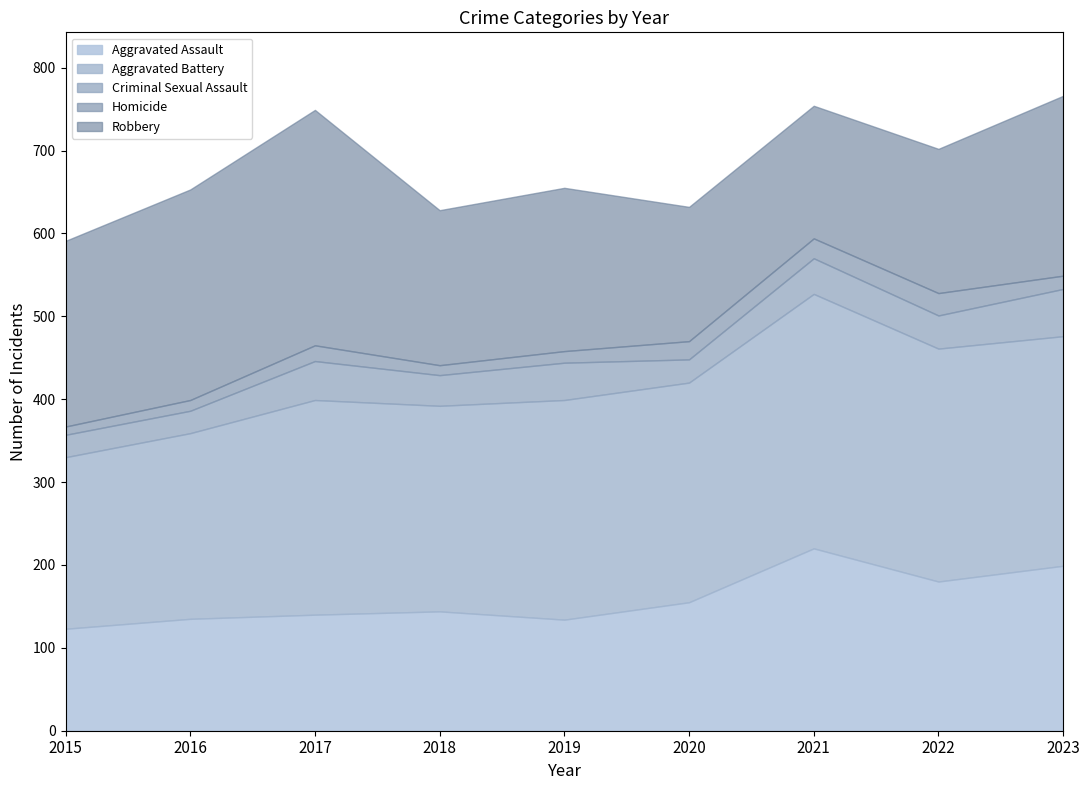

How many data points does each series have?

9